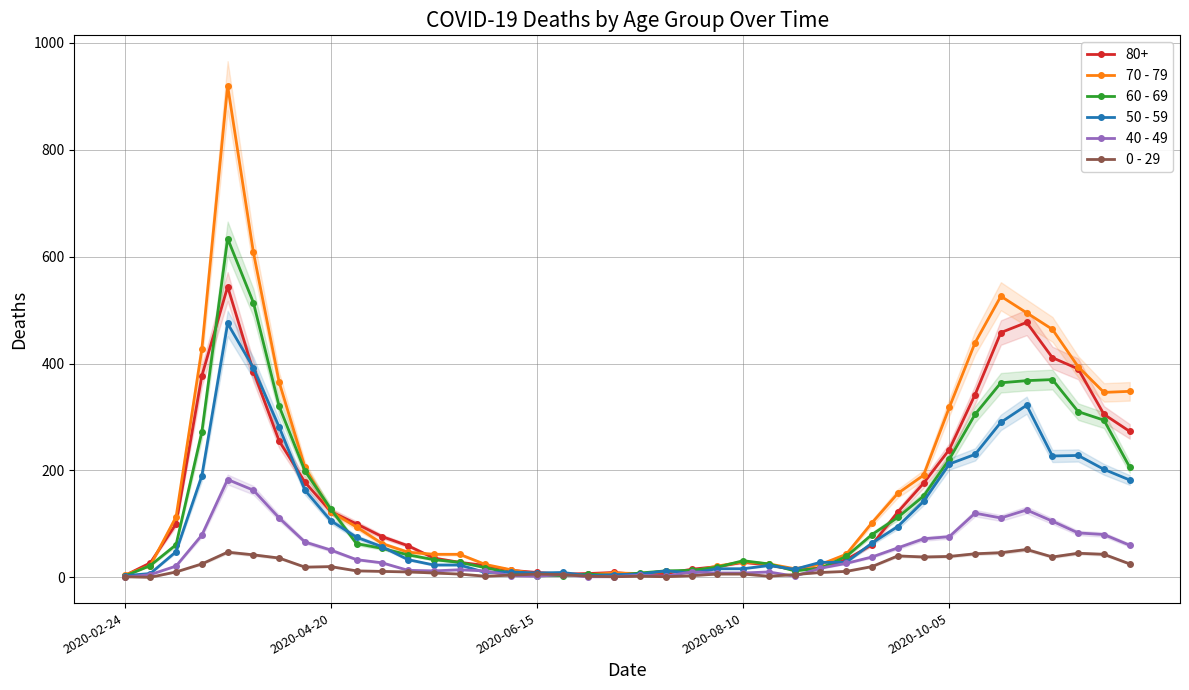

At which category does 60 - 69 reach its first local valley?

19